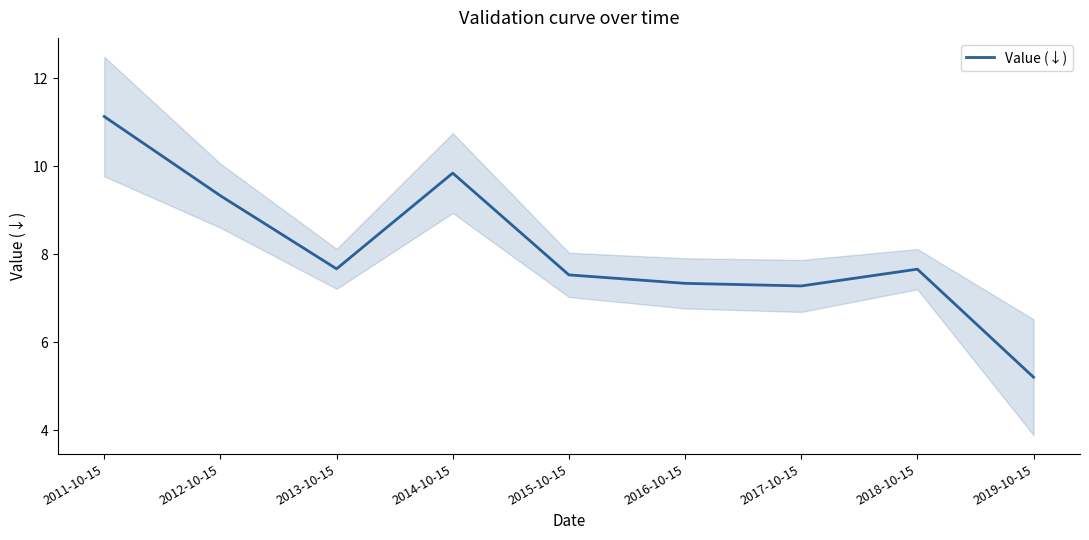

What is the average value?

8.1